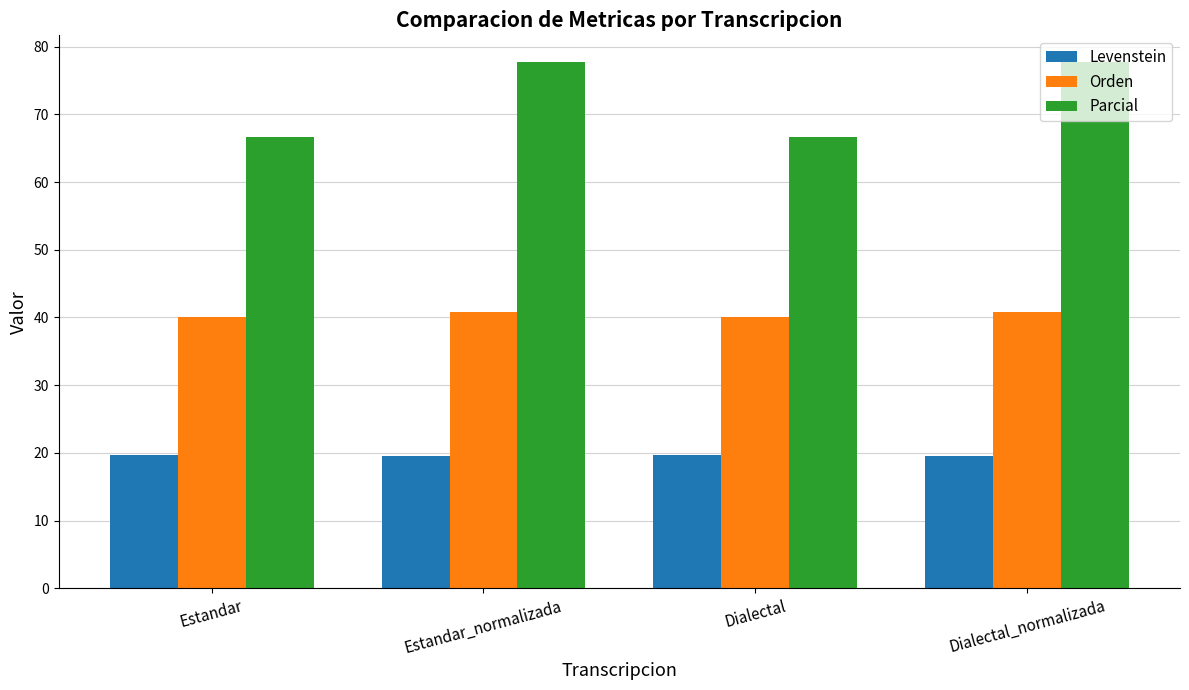

What are all the series names shown in the legend?

Levenstein, Orden, Parcial